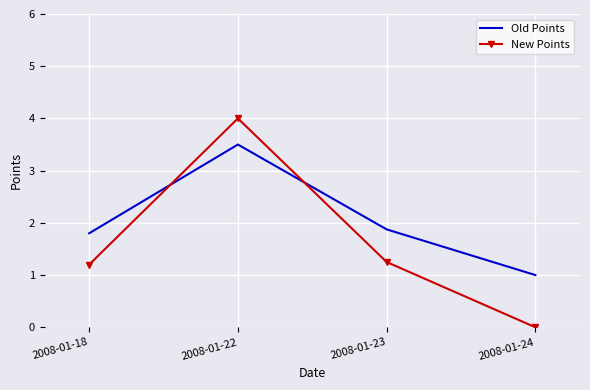

True or false: New Points and Old Points intersect in this chart.

True